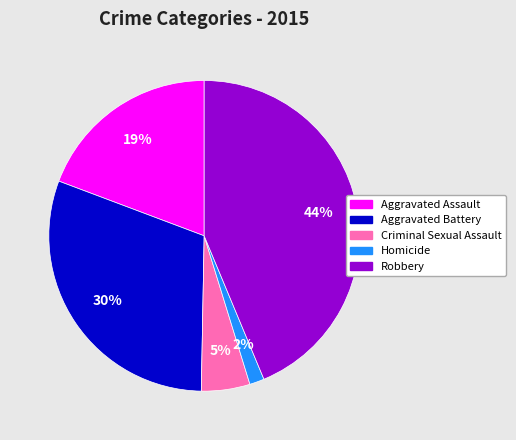

Which category has the biggest portion of the pie?

Robbery